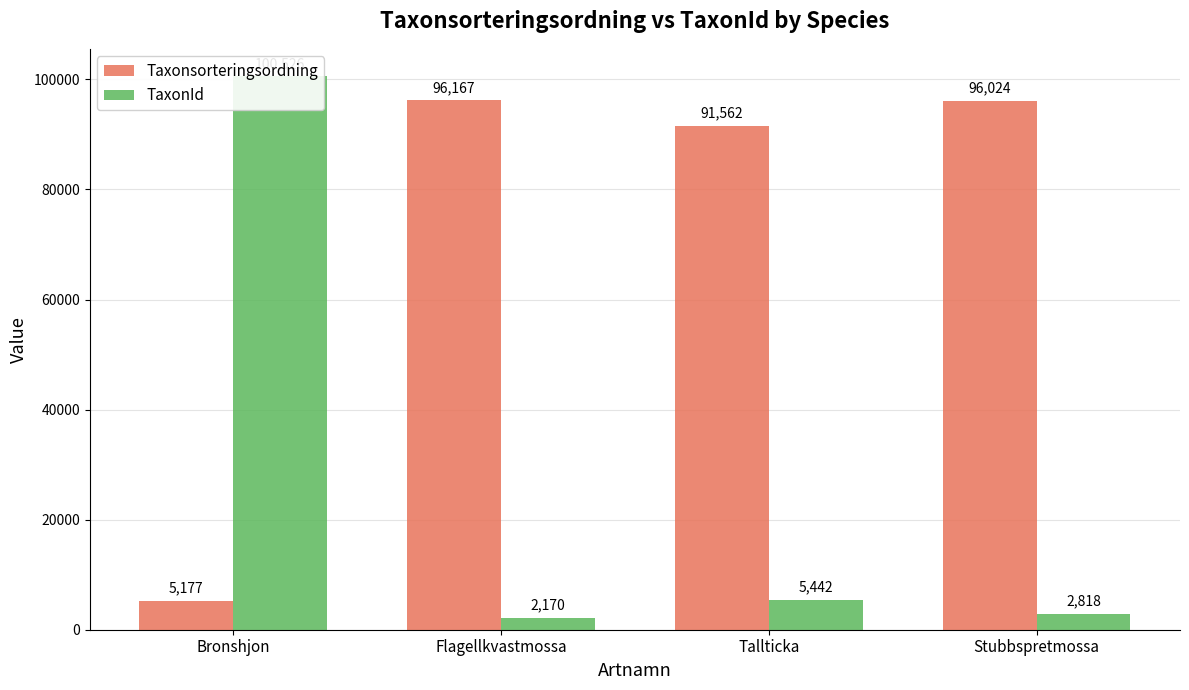

What value does the TaxonId series have at Flagellkvastmossa, to the nearest 100?

2200